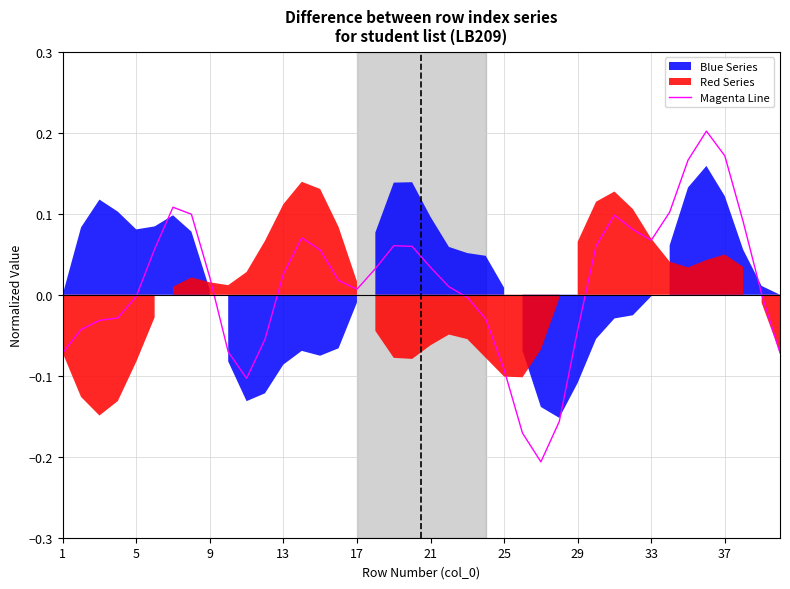

Which has a higher value, 29 or 33?

33